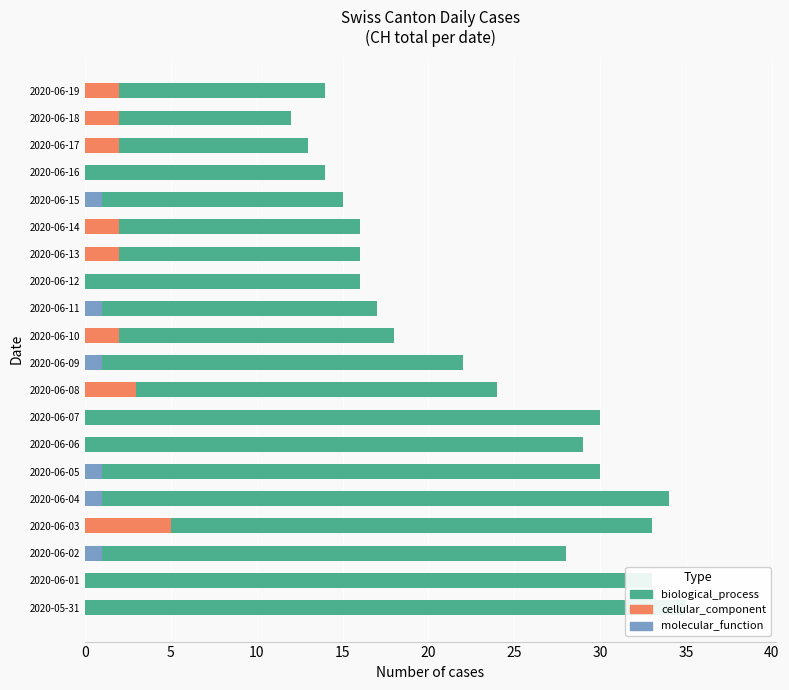

What is the difference between the second highest and minimum values in the molecular_function series?

1